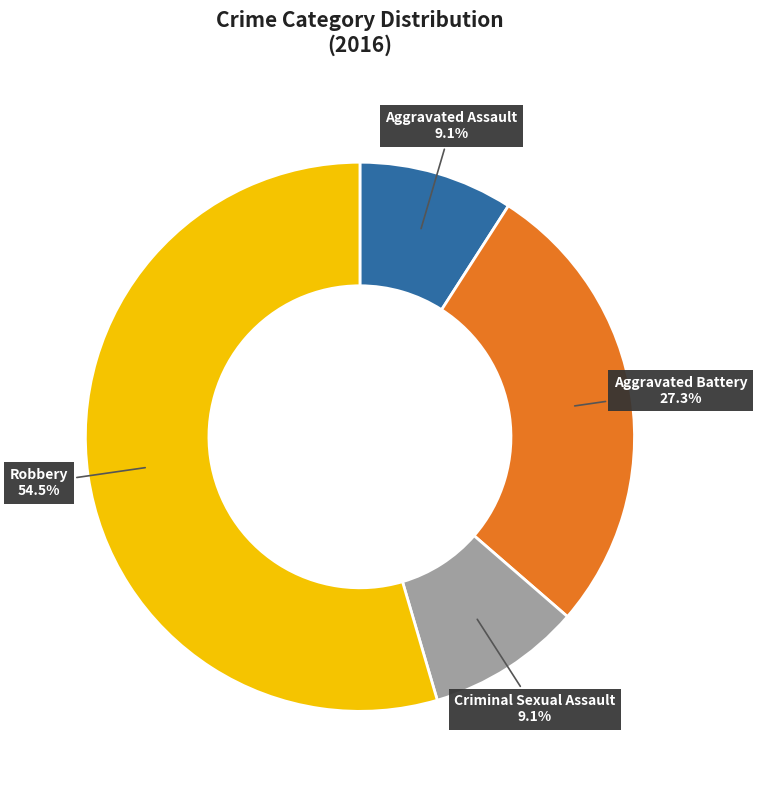

What percentage do Robbery and Criminal Sexual Assault together represent?

63.6%